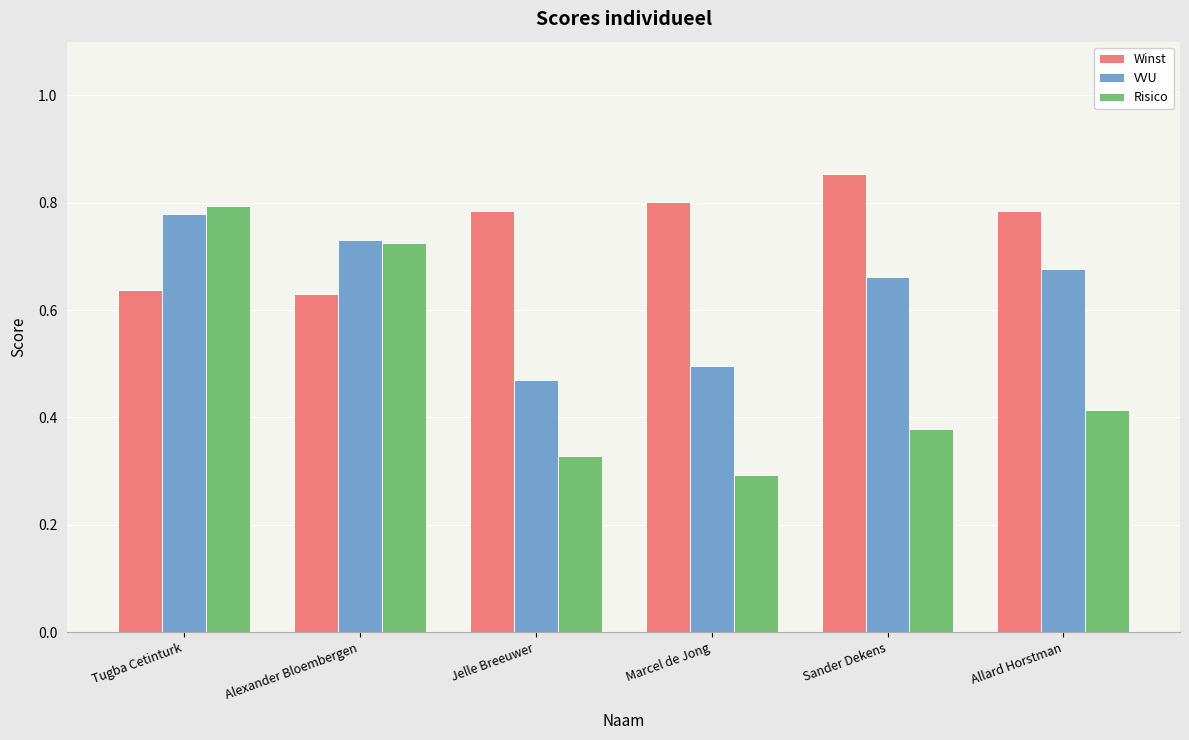

What is the difference between the Winst values at Sander Dekens and Allard Horstman?

0.1